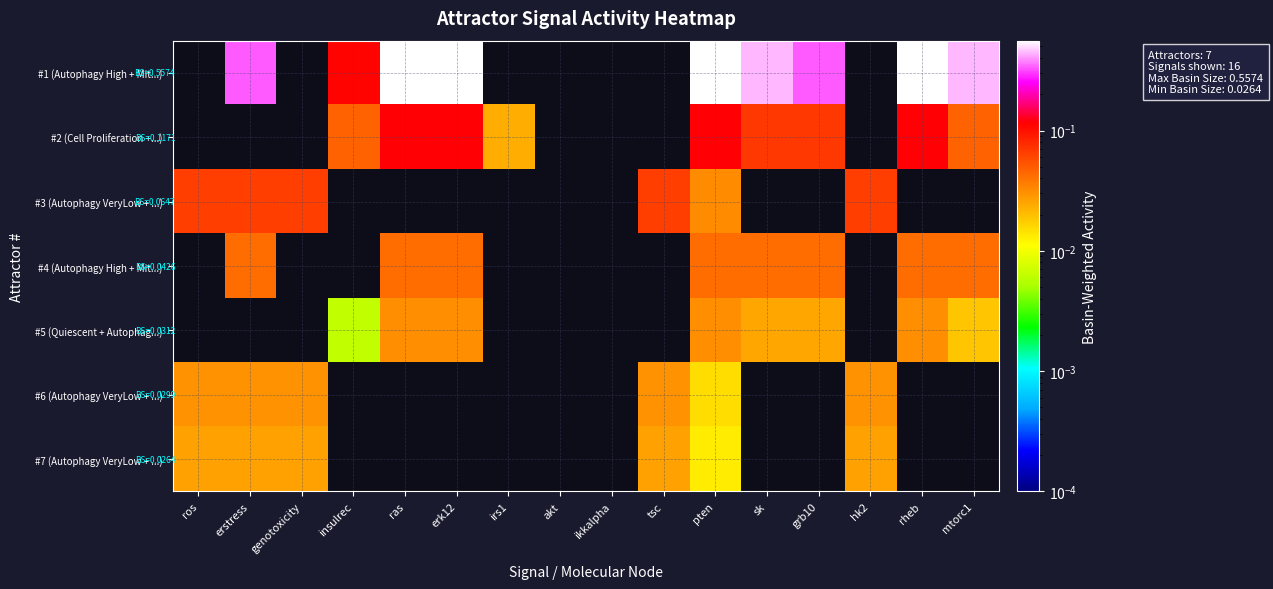

Reading left to right, transcribe all the data shown in this chart.

#1 (Autophagy High + Mit...): ros=0.0	erstress=0.3	genotoxicity=0.0	insulrec=0.1	ras=0.6	erk12=0.6	irs1=0.0	akt=0.0	ikkalpha=0.0	tsc=0.0	pten=0.6	sk=0.4	grb10=0.3	hk2=0.0	rheb=0.6	mtorc1=0.4
#2 (Cell Proliferation +...): ros=0.0	erstress=0.0	genotoxicity=0.0	insulrec=0.0	ras=0.1	erk12=0.1	irs1=0.0	akt=0.0	ikkalpha=0.0	tsc=0.0	pten=0.1	sk=0.1	grb10=0.1	hk2=0.0	rheb=0.1	mtorc1=0.0
#3 (Autophagy VeryLow + ...): ros=0.1	erstress=0.1	genotoxicity=0.1	insulrec=0.0	ras=0.0	erk12=0.0	irs1=0.0	akt=0.0	ikkalpha=0.0	tsc=0.1	pten=0.0	sk=0.0	grb10=0.0	hk2=0.1	rheb=0.0	mtorc1=0.0
#4 (Autophagy High + Mit...): ros=0.0	erstress=0.0	genotoxicity=0.0	insulrec=0.0	ras=0.0	erk12=0.0	irs1=0.0	akt=0.0	ikkalpha=0.0	tsc=0.0	pten=0.0	sk=0.0	grb10=0.0	hk2=0.0	rheb=0.0	mtorc1=0.0
#5 (Quiescent + Autophag...): ros=0.0	erstress=0.0	genotoxicity=0.0	insulrec=0.0	ras=0.0	erk12=0.0	irs1=0.0	akt=0.0	ikkalpha=0.0	tsc=0.0	pten=0.0	sk=0.0	grb10=0.0	hk2=0.0	rheb=0.0	mtorc1=0.0
#6 (Autophagy VeryLow + ...): ros=0.0	erstress=0.0	genotoxicity=0.0	insulrec=0.0	ras=0.0	erk12=0.0	irs1=0.0	akt=0.0	ikkalpha=0.0	tsc=0.0	pten=0.0	sk=0.0	grb10=0.0	hk2=0.0	rheb=0.0	mtorc1=0.0
#7 (Autophagy VeryLow + ...): ros=0.0	erstress=0.0	genotoxicity=0.0	insulrec=0.0	ras=0.0	erk12=0.0	irs1=0.0	akt=0.0	ikkalpha=0.0	tsc=0.0	pten=0.0	sk=0.0	grb10=0.0	hk2=0.0	rheb=0.0	mtorc1=0.0